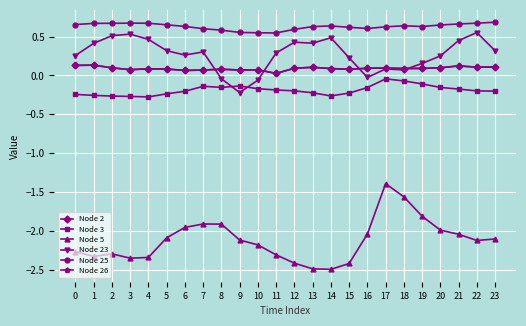

Is this an area chart (filled region under the line)?

No